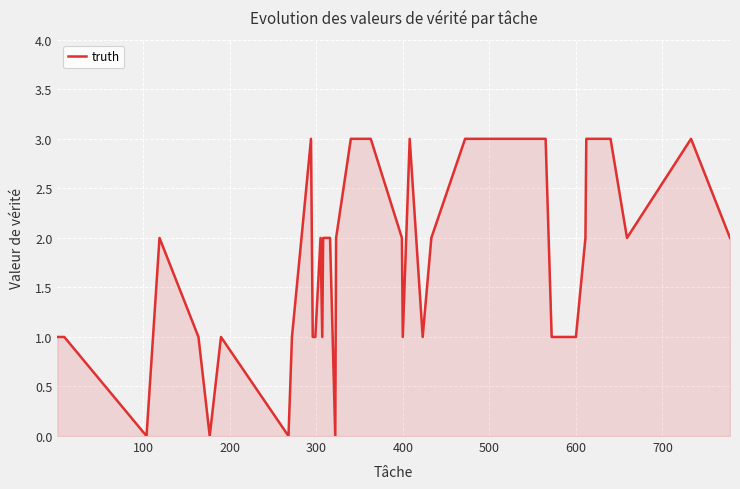

What is the difference between the maximum and minimum values?

3